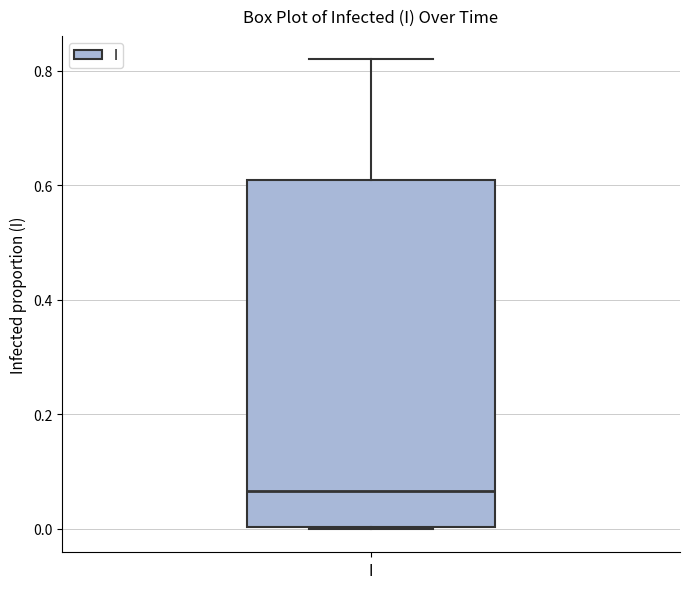

Read this box plot against the y-axis: the position of the median line, the range covered by the box, and the ends of both whiskers. The values are not printed on the chart, so give them approximately, as read against the axis.

median 0.06, box 0.00 to 0.60, whiskers 0.00 to 0.82